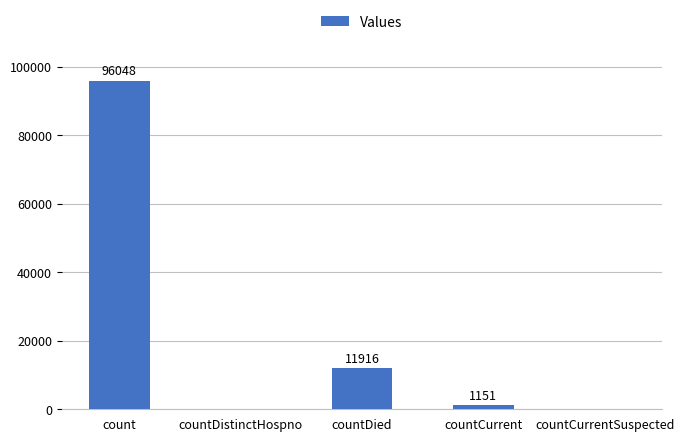

What is the greatest value displayed?

96048